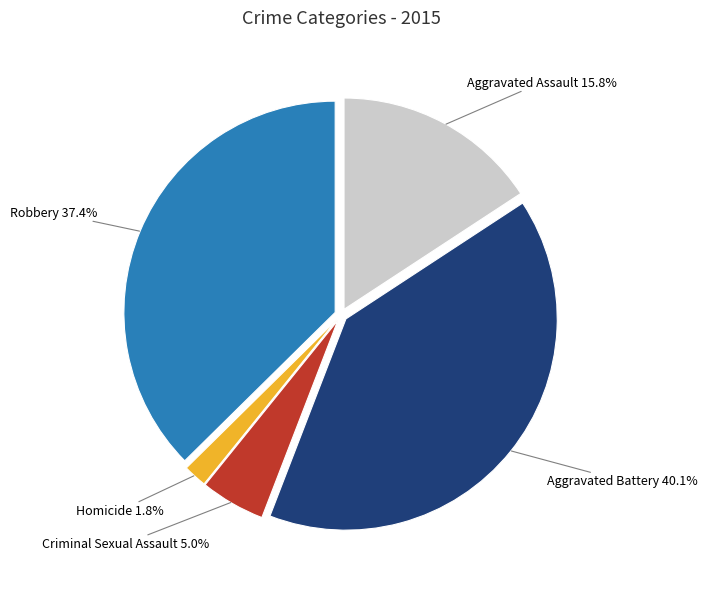

Is there any slice that represents more than half of the pie?

No